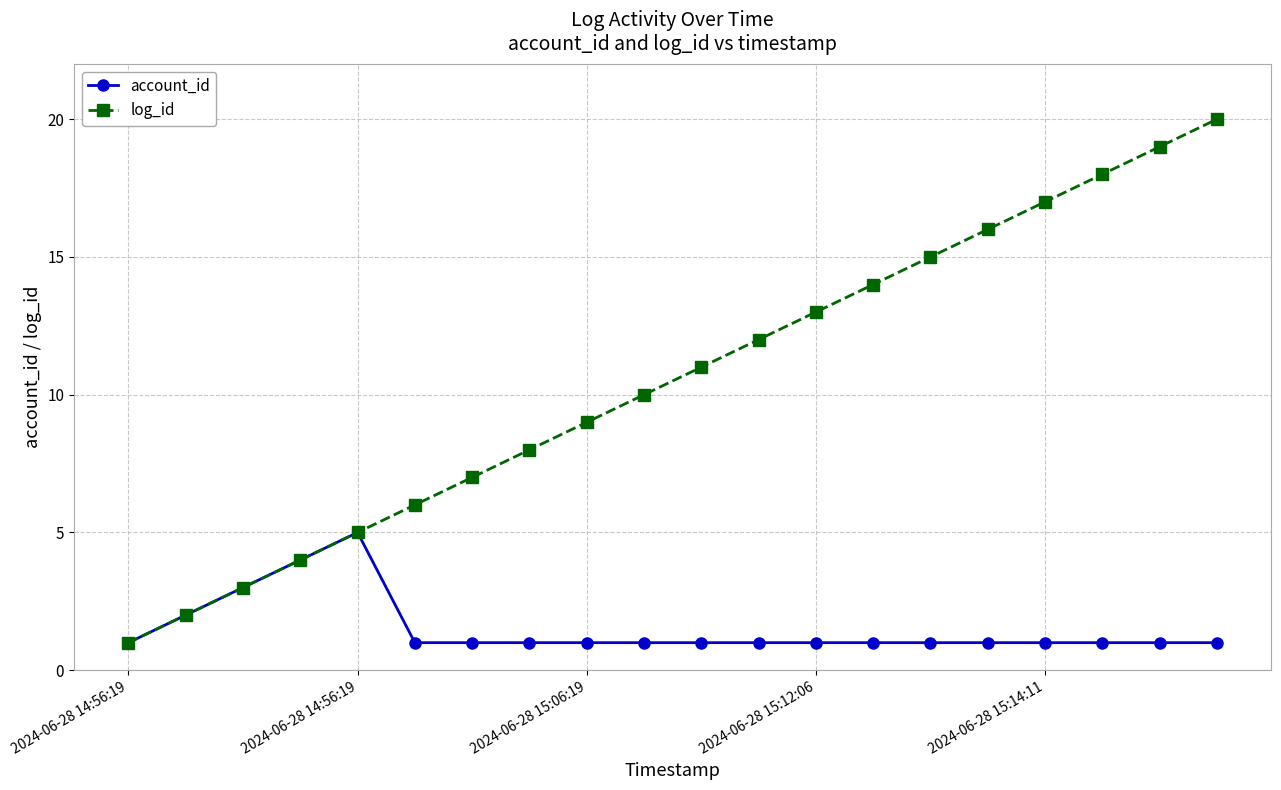

Which series has the largest total across all categories?

log_id